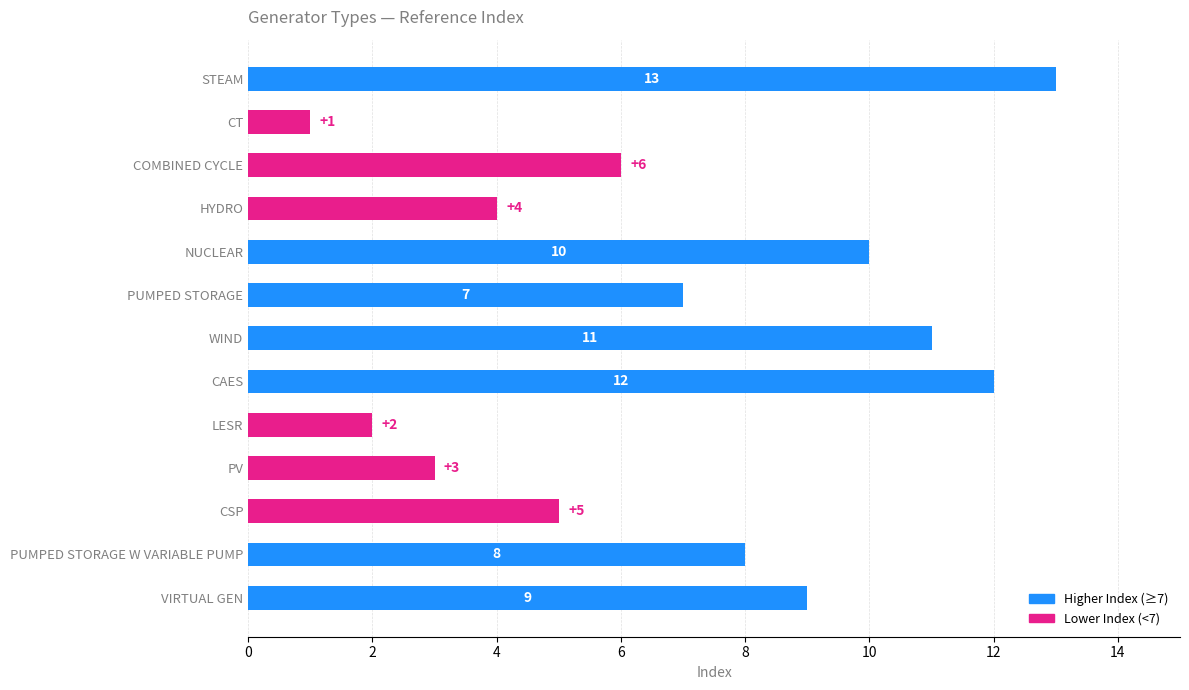

Reading bottom to top, what are all the values shown in this chart?

9	8	5	3	2	12	11	7	10	4	6	1	13